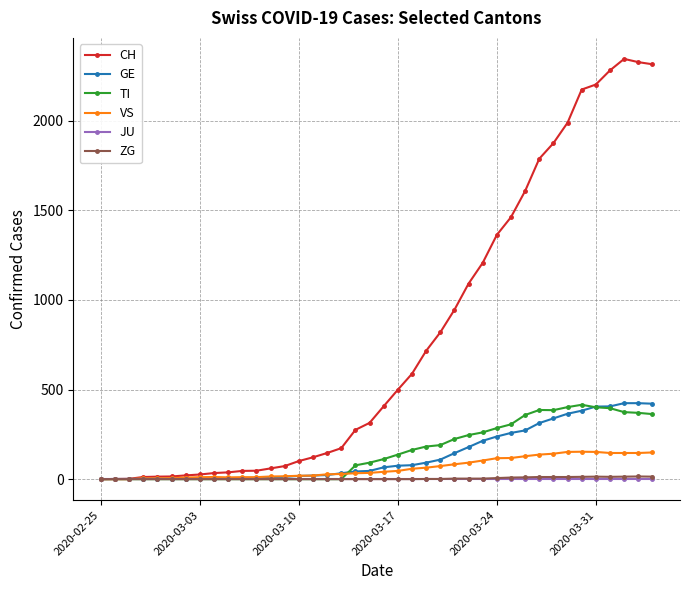

Which series has the widest spread of values?

CH